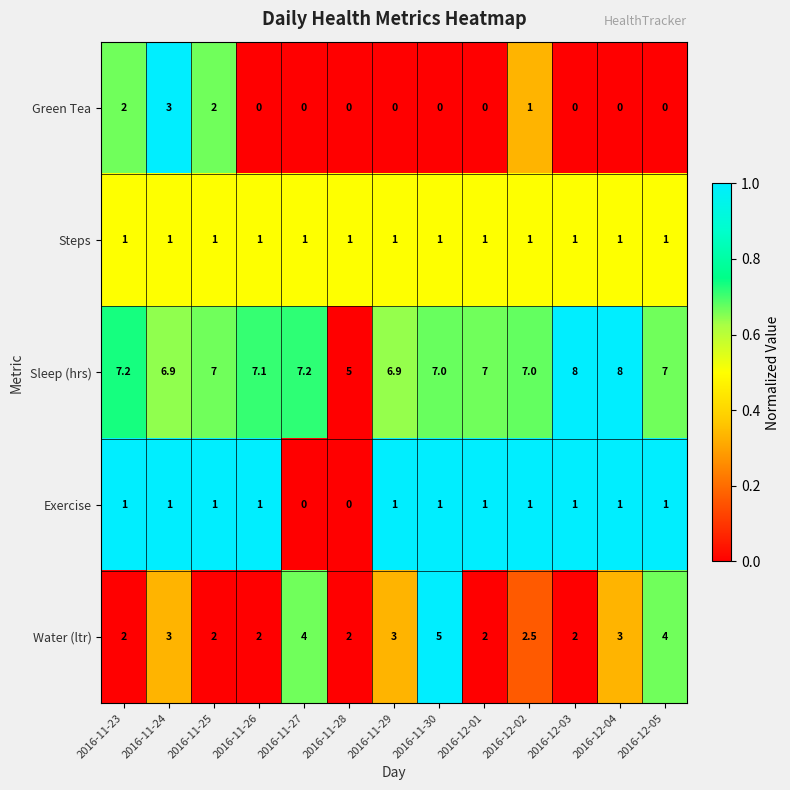

At how many categories does at least one series exceed 6?

12